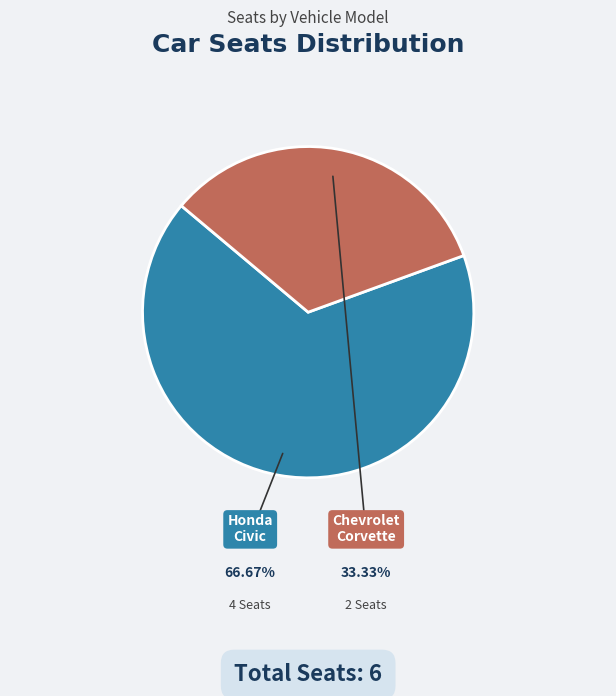

Which category has the biggest portion of the pie?

Honda Civic